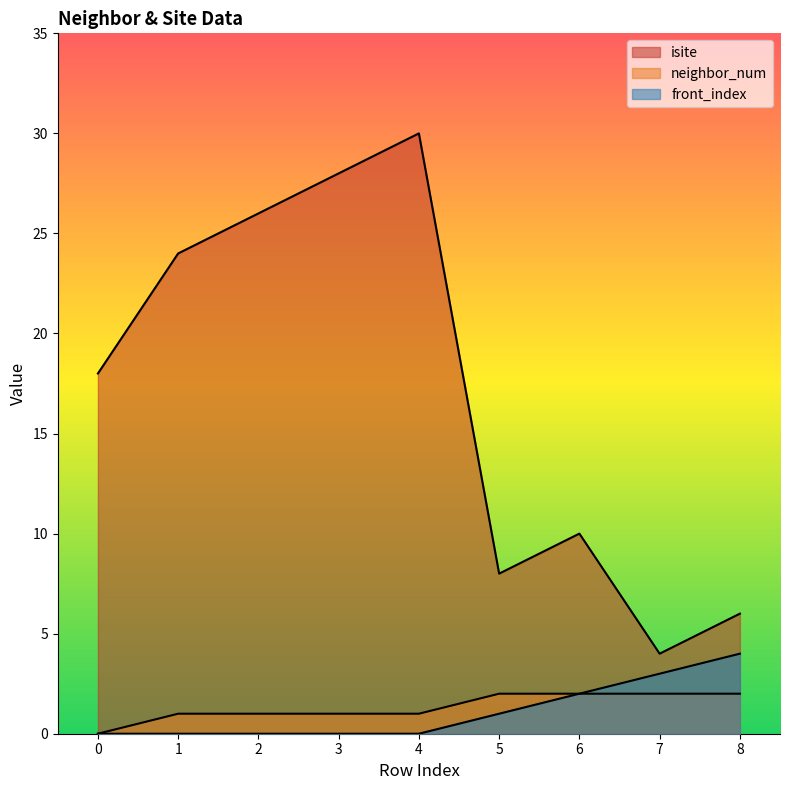

Between 2 and 5, which series saw the biggest shift?

isite